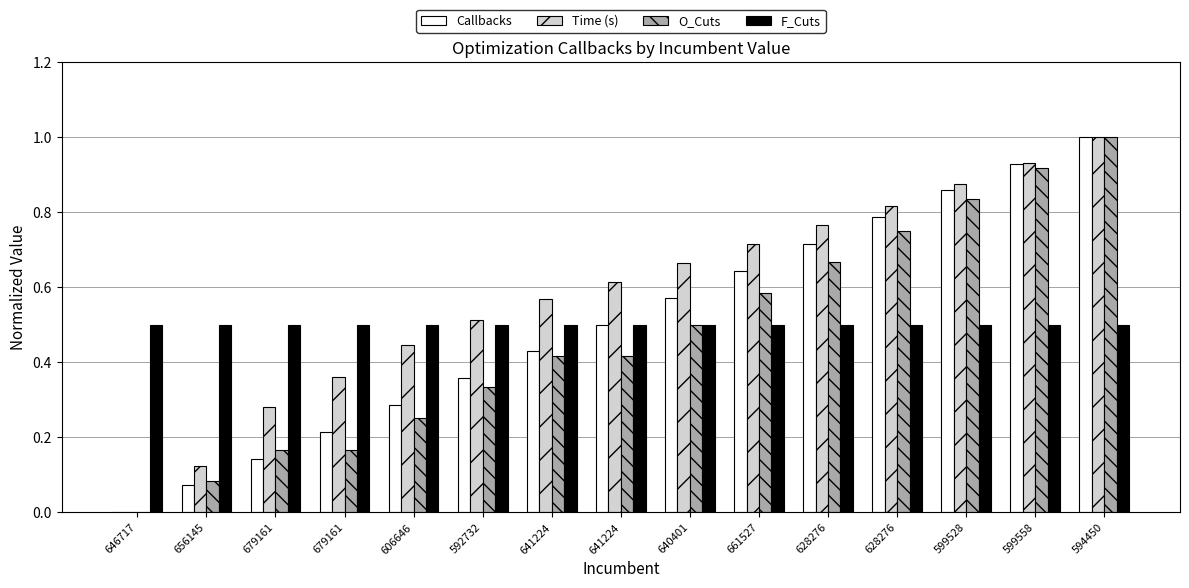

What is the average value of the Time (s) series?

0.6